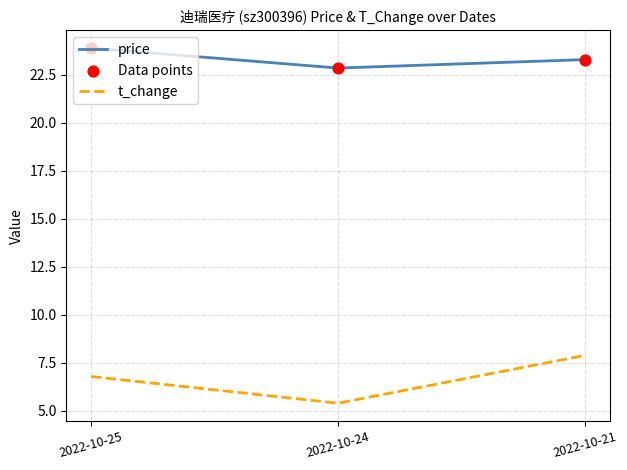

At which category is the sum across all series the highest?

2022-10-21